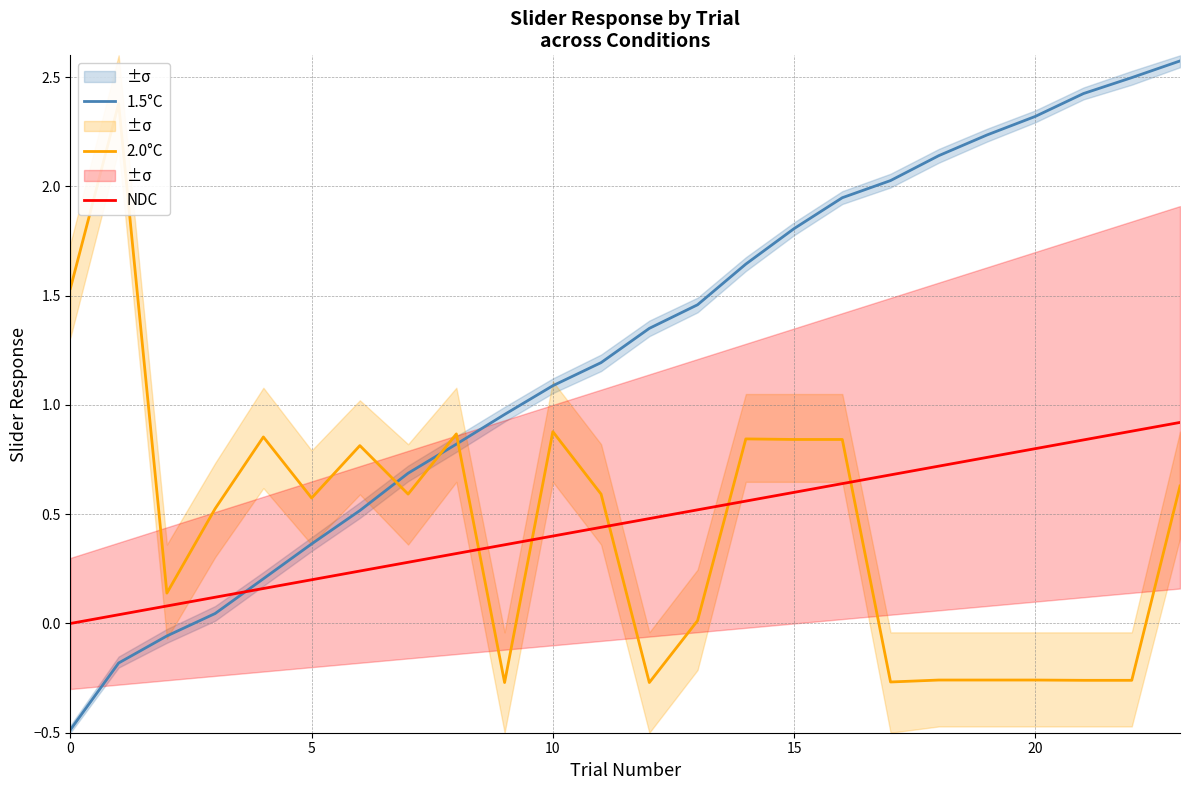

How many data points in 2.0°C are less than 0?

8